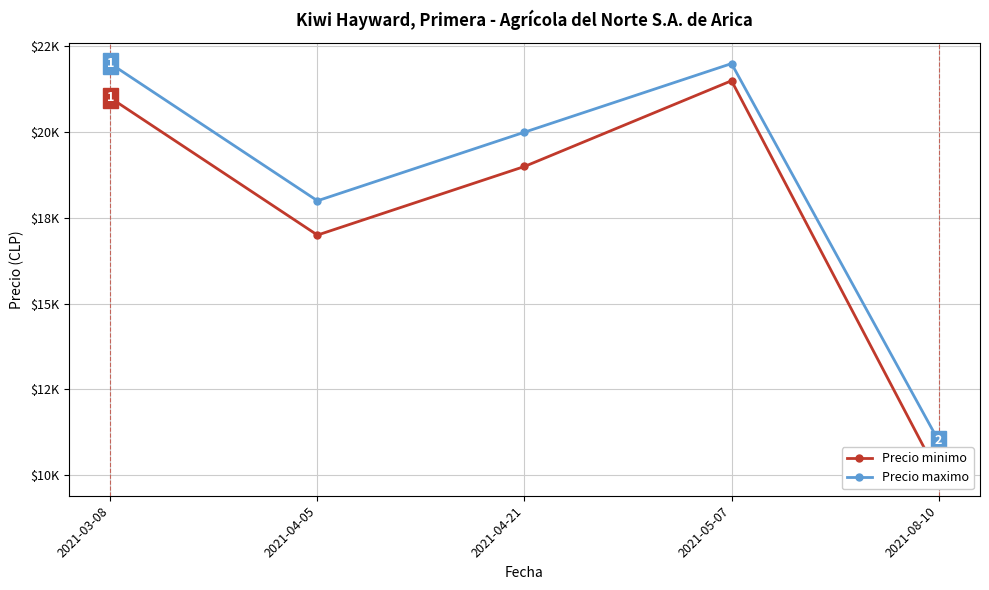

Reading left to right, transcribe all the data shown in this chart.

Precio minimo: 21000	17000	19000	21500	10000
Precio maximo: 22000	18000	20000	22000	11000